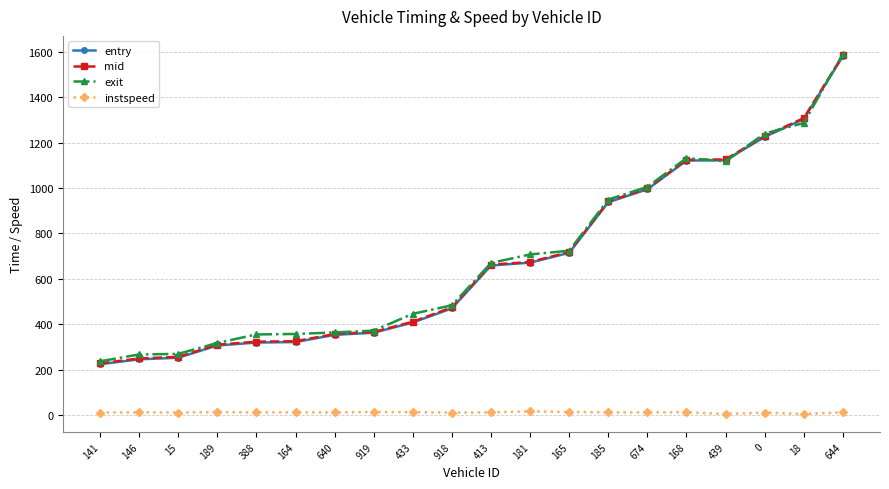

Is the value of exit at 644 greater than the value of instspeed at 919?

Yes